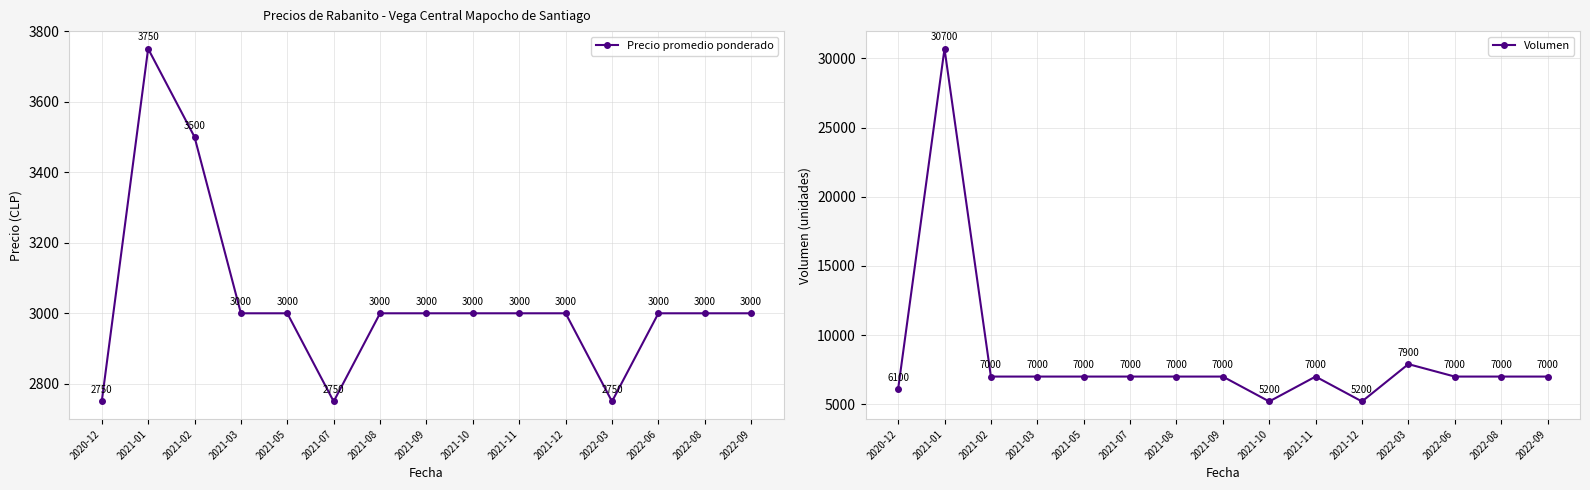

Between 2021-02 and 2021-07, which series saw the biggest shift?

Precio promedio ponderado